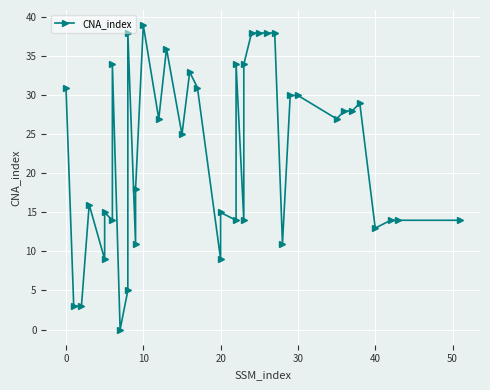

What is the difference between the maximum and minimum values?

39